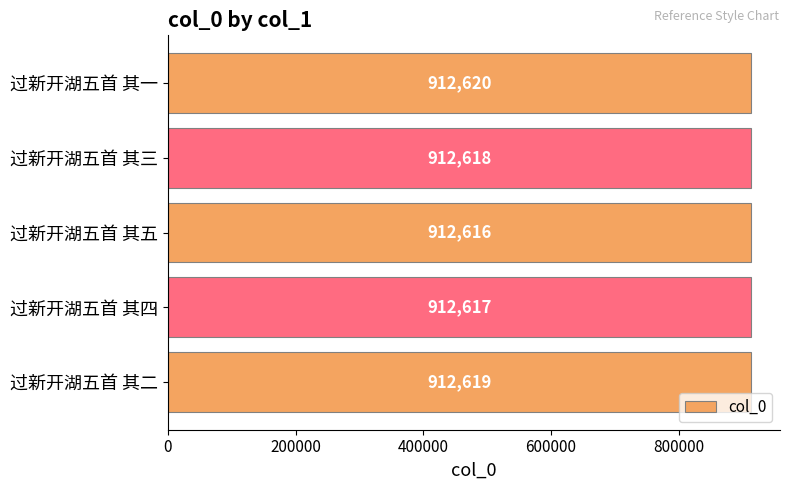

Which label corresponds to the smallest value in the chart?

过新开湖五首 其五